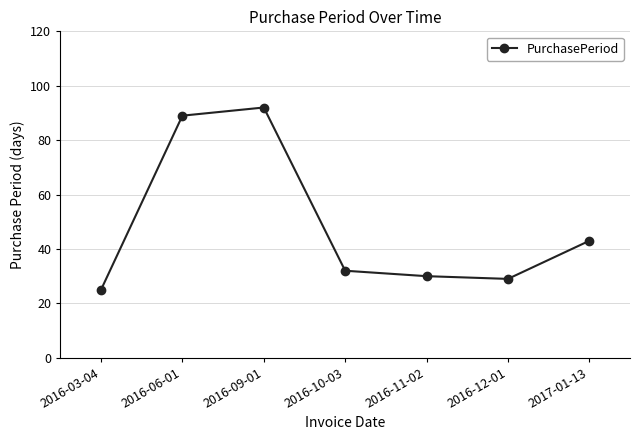

What is the sum of all values?

340